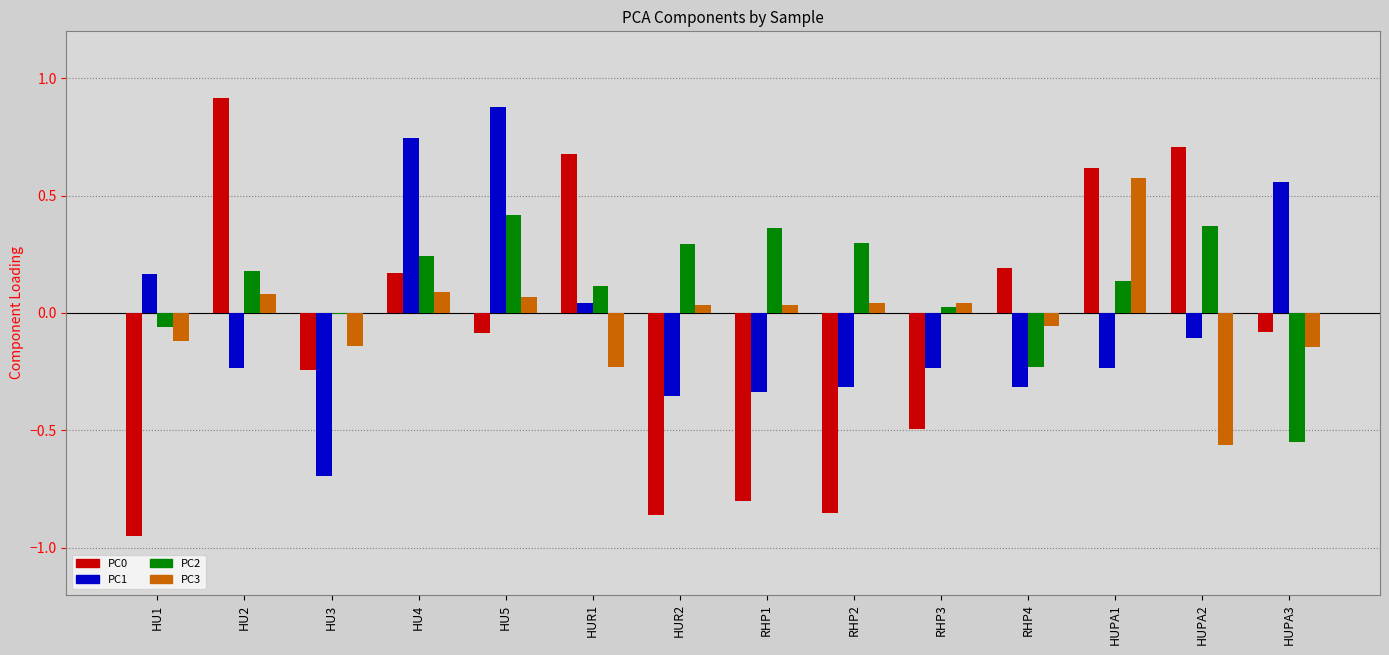

Which category has the highest value in the PC3 series?

HUPA1